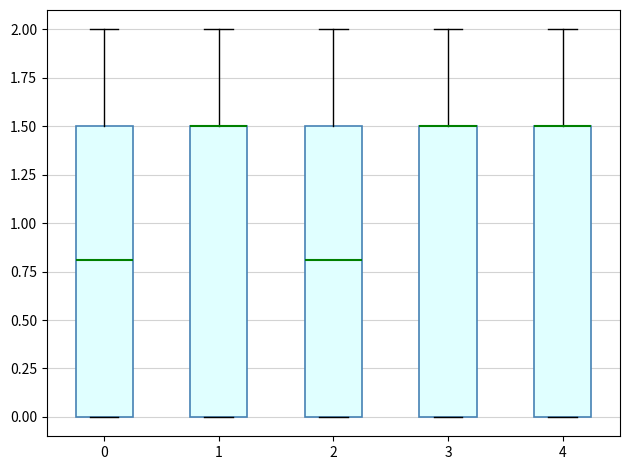

Where does the upper whisker of the box at x = 4 end on the y-axis? The values are not printed on the chart, so give them approximately, as read against the axis.

2.0